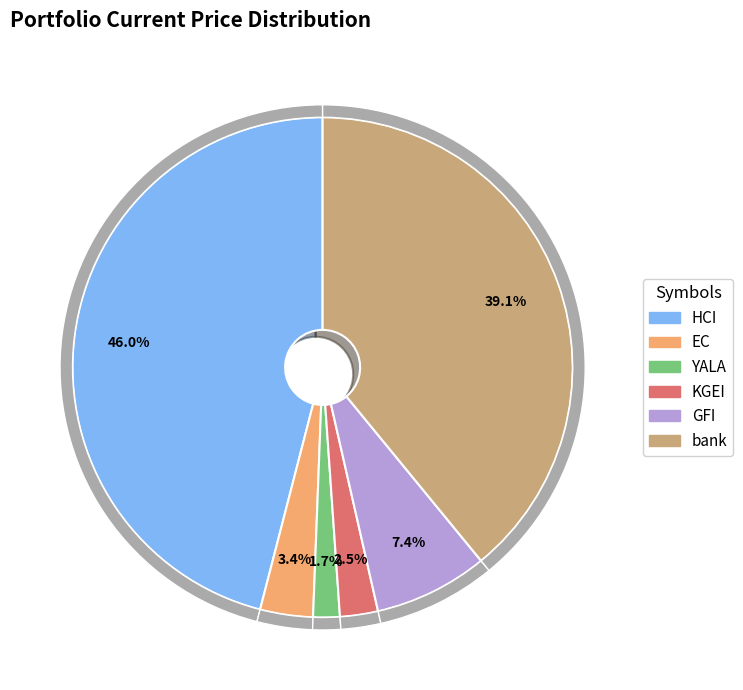

What percentage do bank and HCI together represent?

85.1%